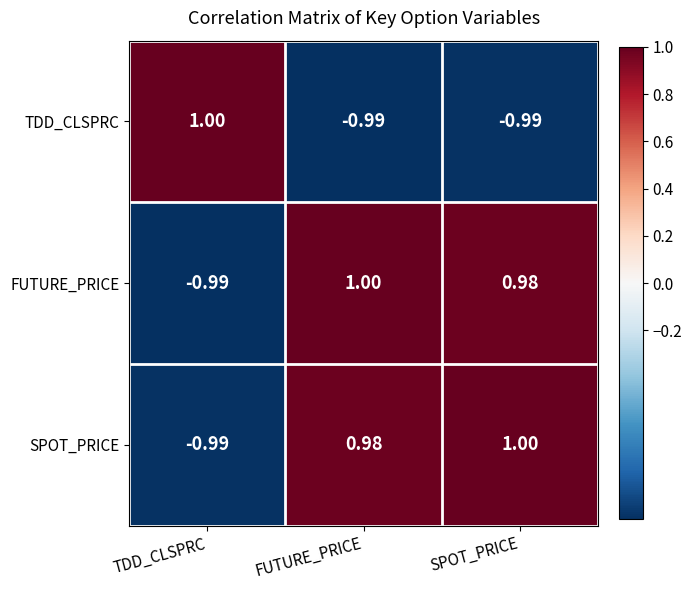

Which category has the lowest value in the SPOT_PRICE series?

TDD_CLSPRC